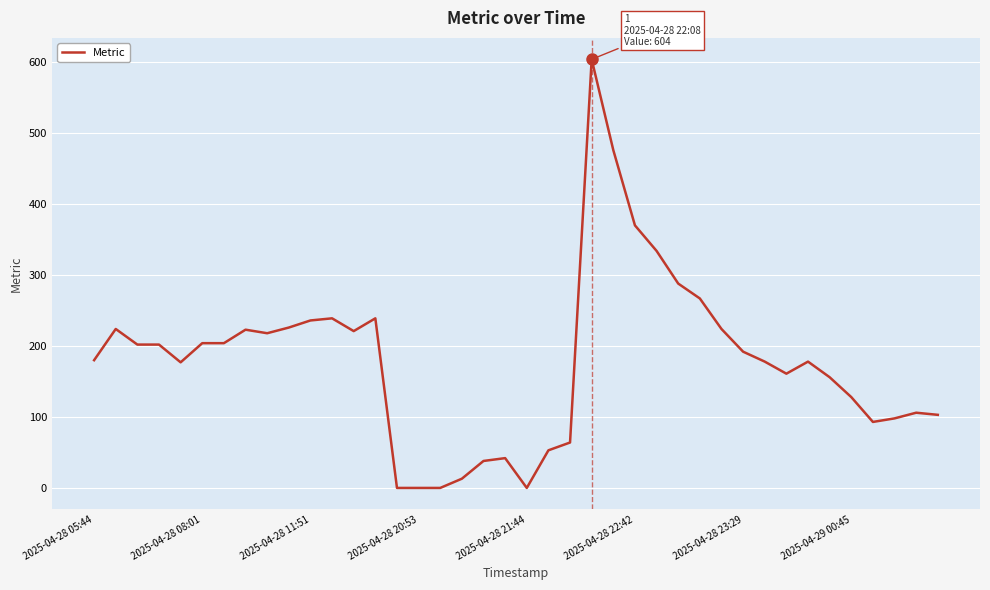

Is this an area chart (filled region under the line)?

No